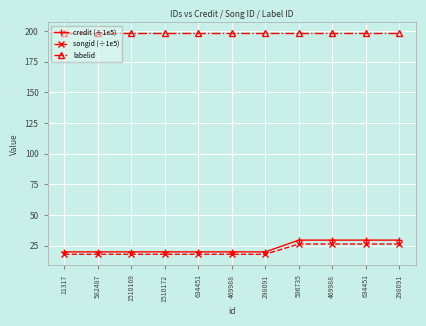

What is the difference between the songid (÷1e5) values at 596735 and 1510172?

8.3